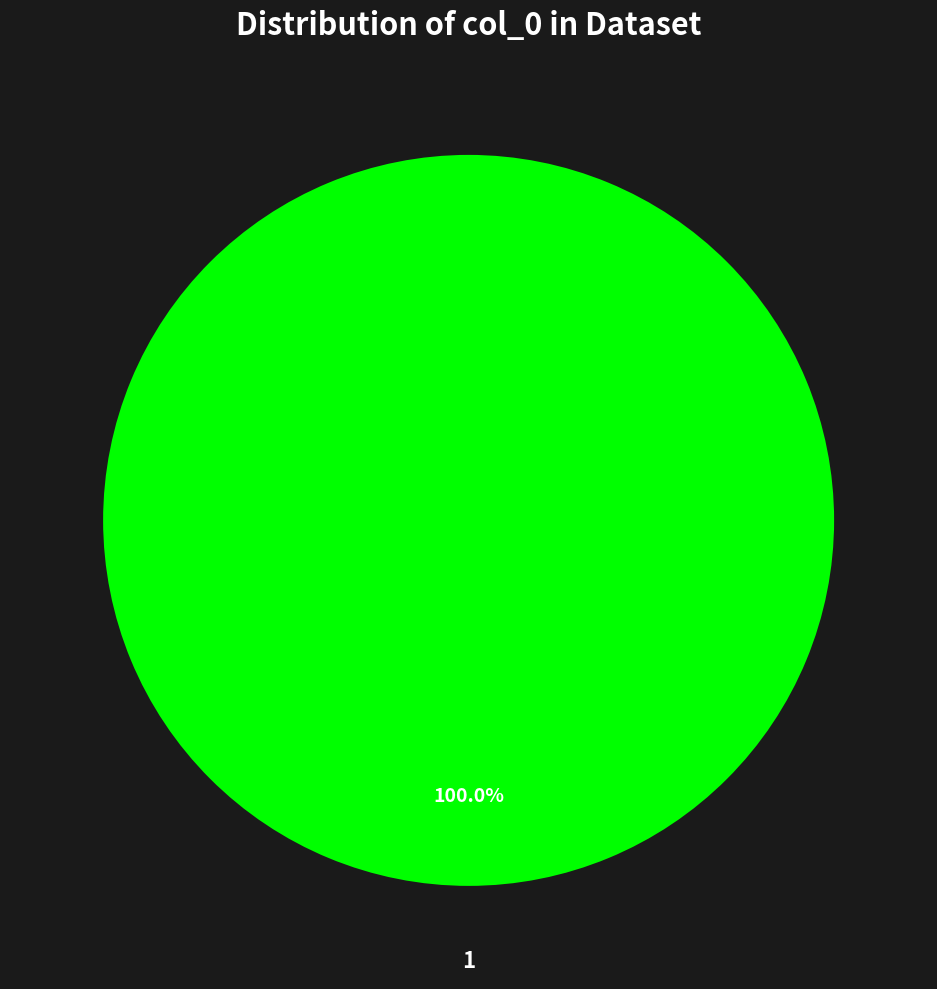

Does any single category account for the majority?

Yes